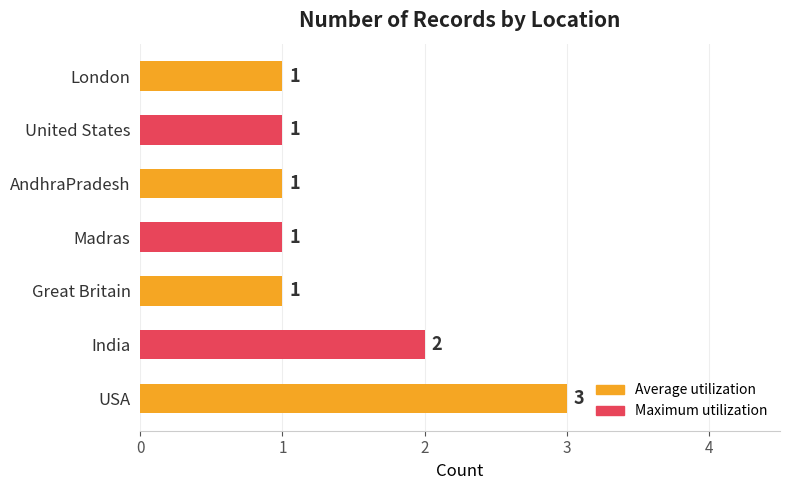

How many values are between 1 and 2?

6